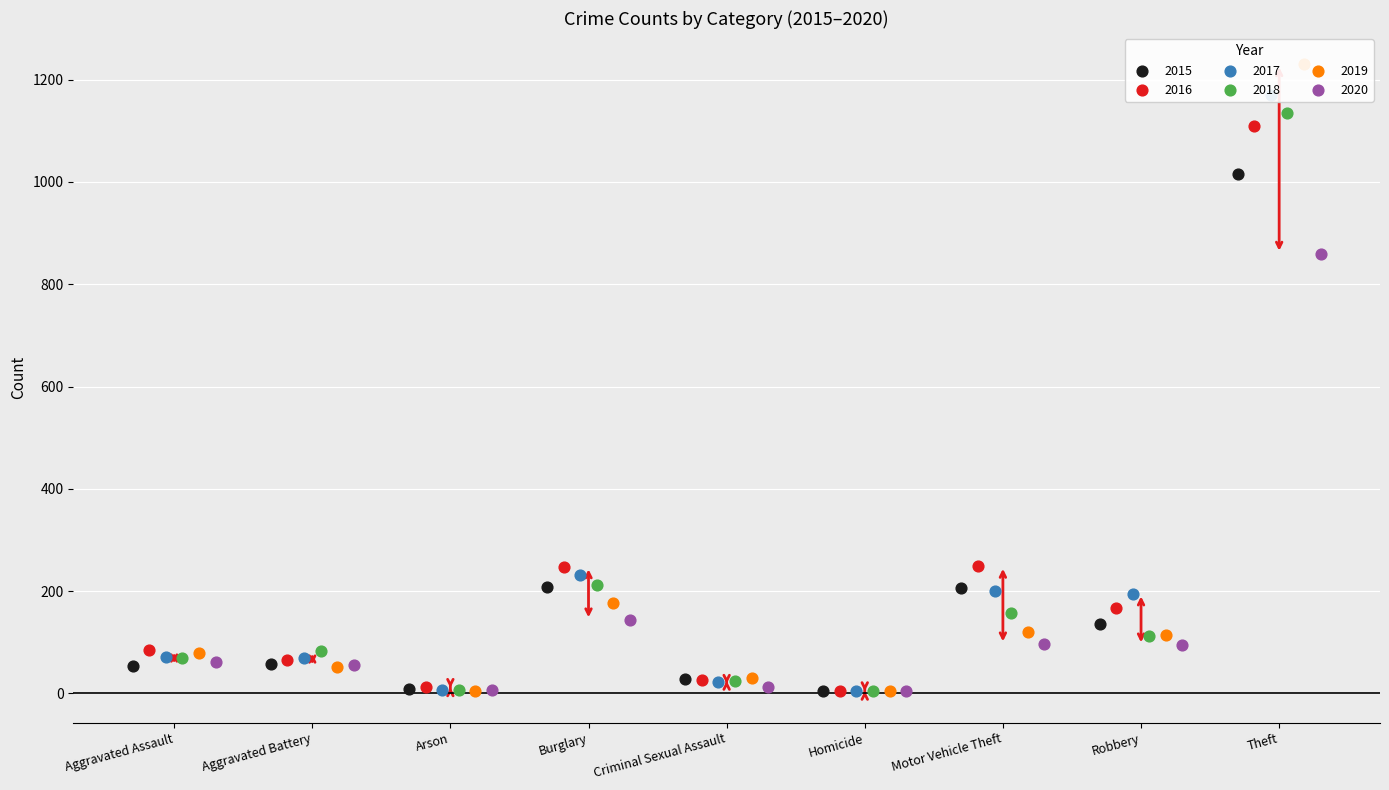

Which series reaches the minimum Y coordinate?

2016